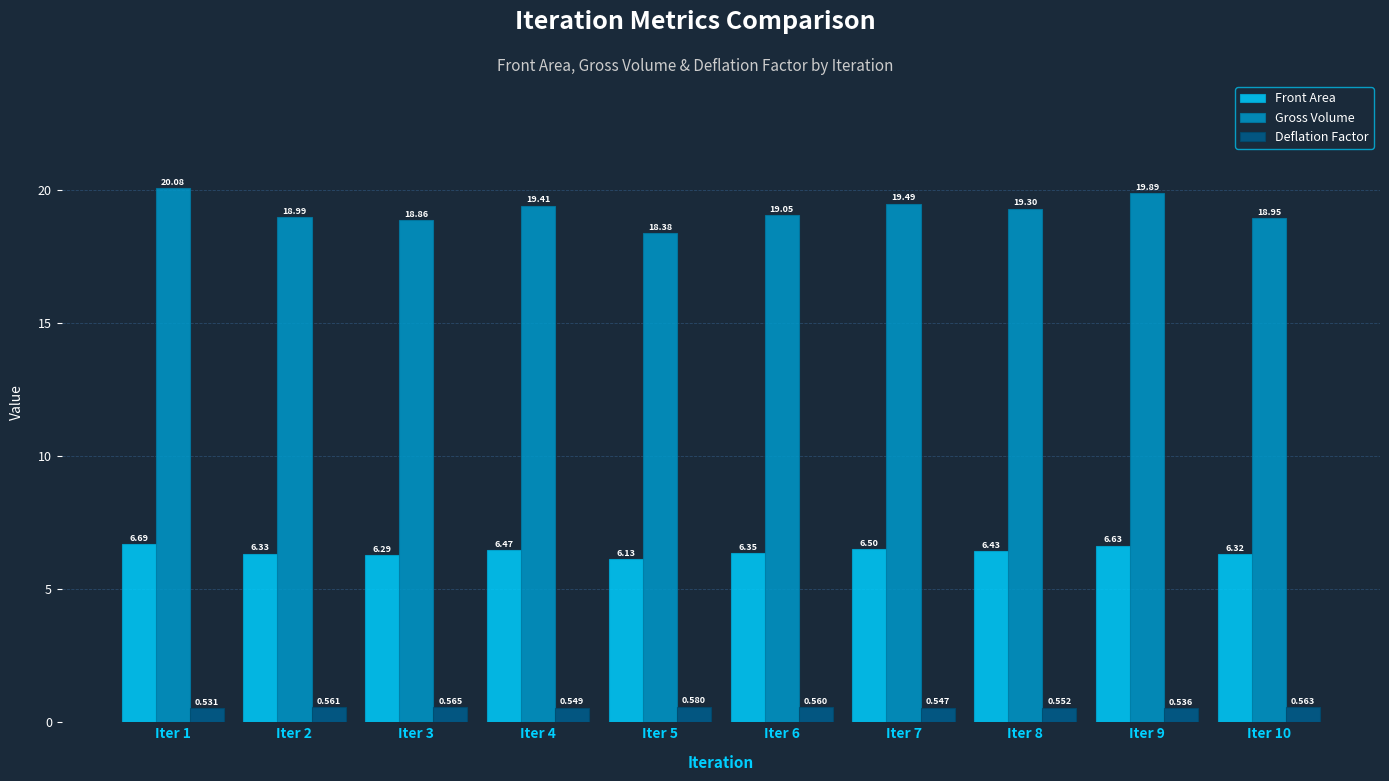

What is the difference between the Front Area values at Iter 3 and Iter 6?

0.1